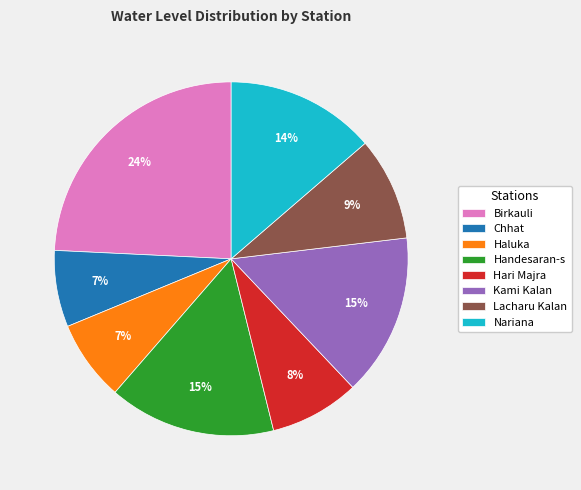

What is the largest slice in the pie chart?

Birkauli